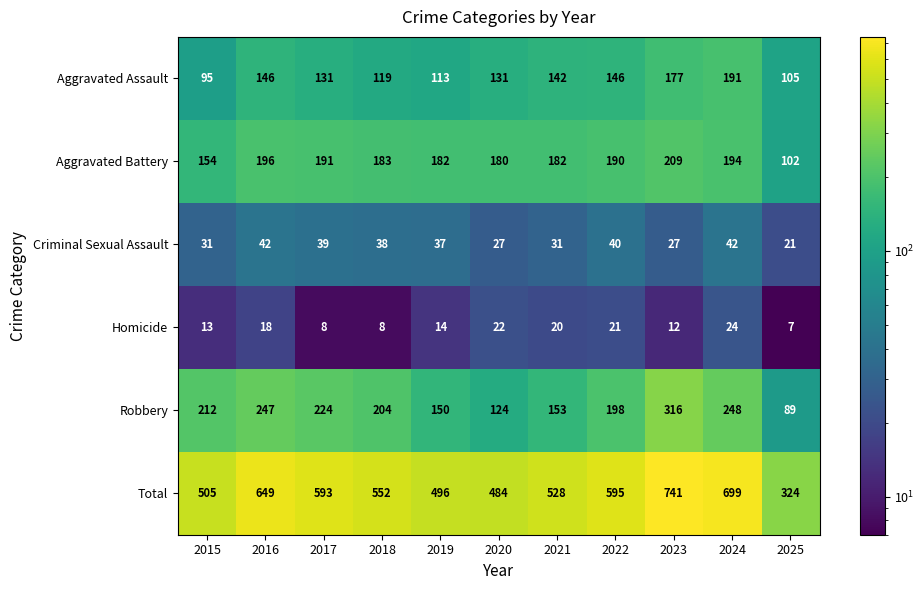

Which series has the widest spread of values?

Total